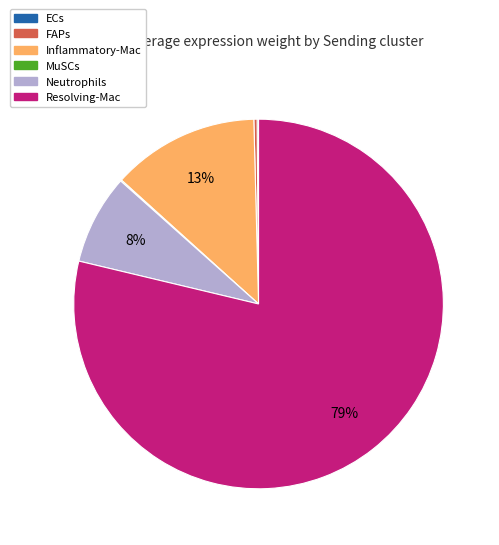

The FAPs slice represents 0% of the pie. True or false?

True